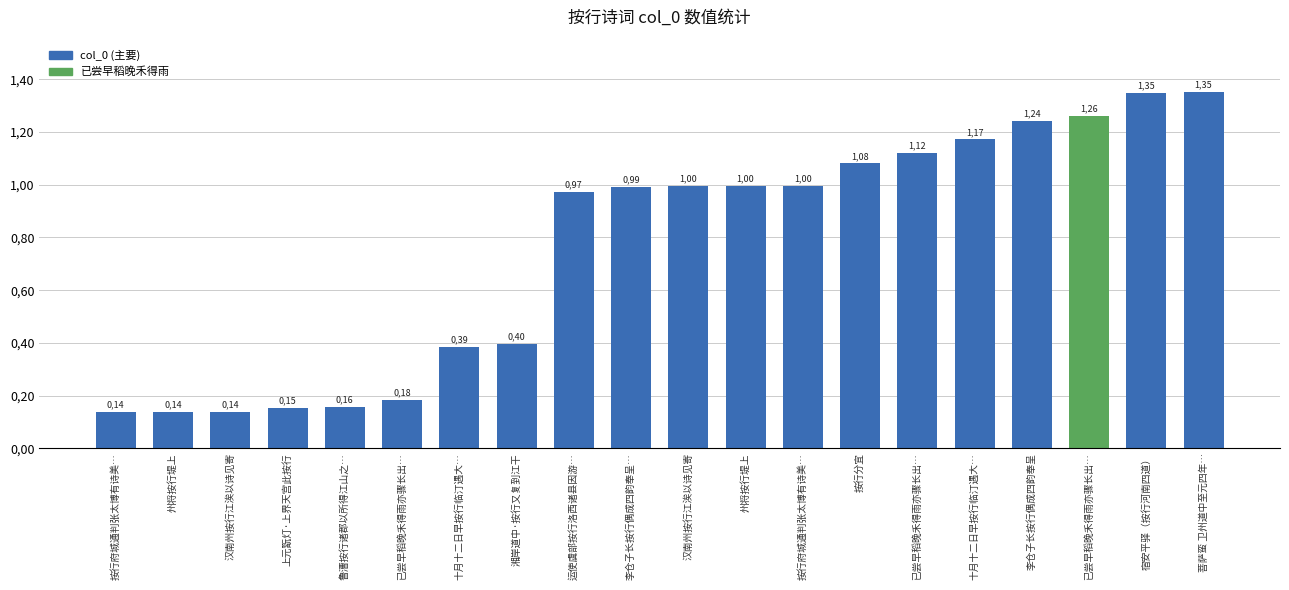

Reading left to right, list all the values displayed in this chart.

0.1	0.1	0.1	0.2	0.2	0.2	0.4	0.4	1.0	1.0	1.0	1.0	1.0	1.1	1.1	1.2	1.2	1.3	1.3	1.4